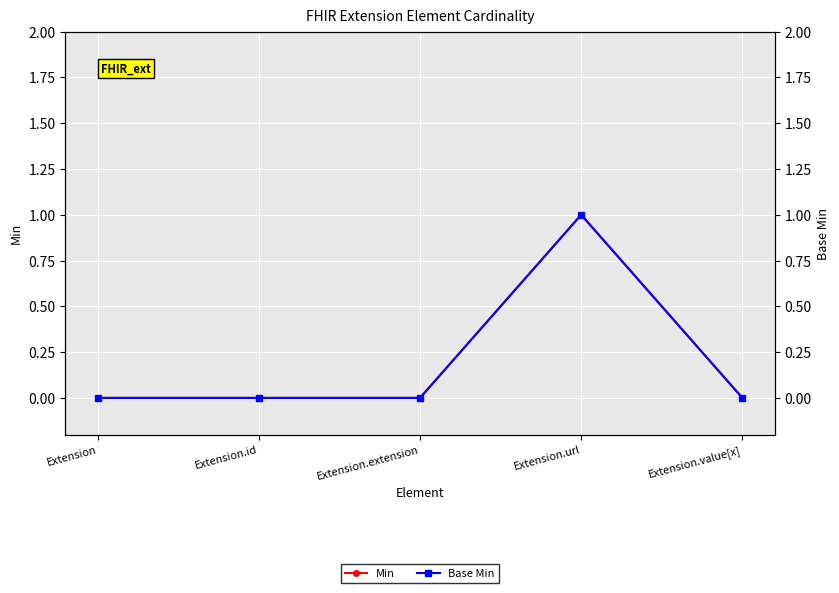

Count the number of data series in this chart.

2